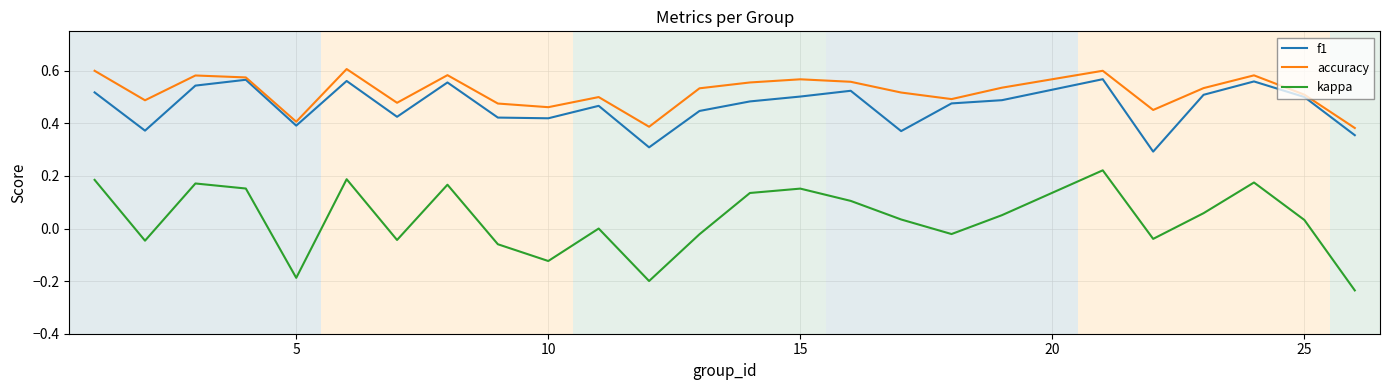

Which series has the largest range (max minus min)?

kappa